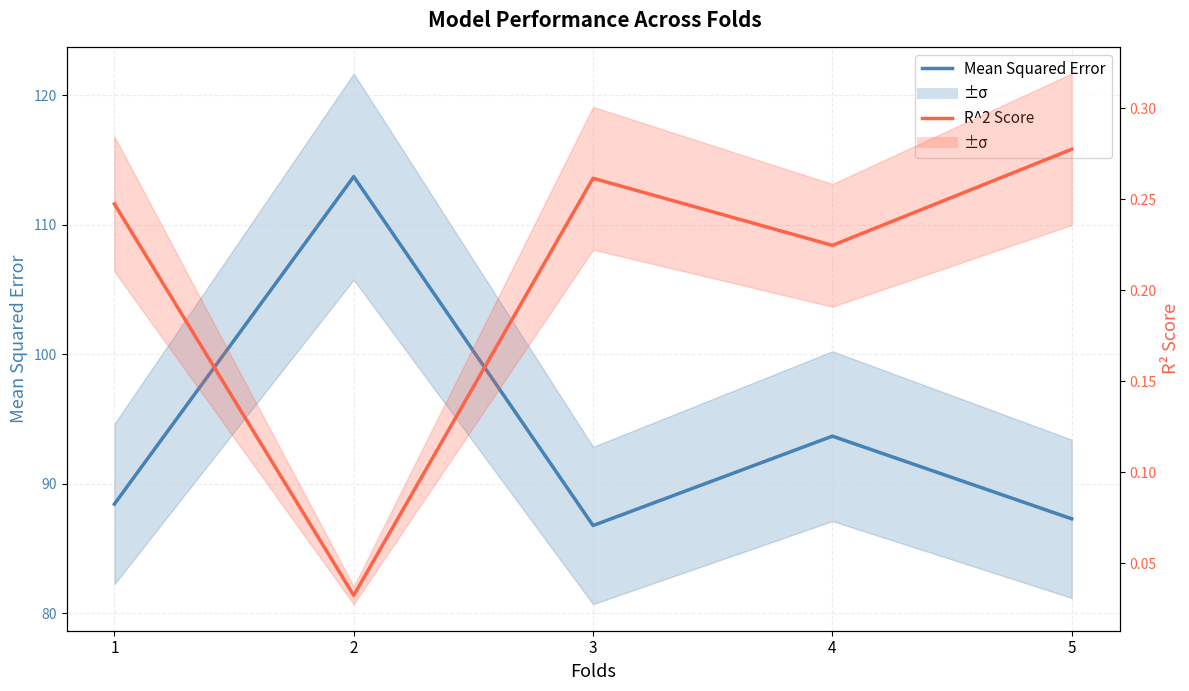

List the labels in order of R^2 Score value, largest first.

5, 3, 1, 4, 2